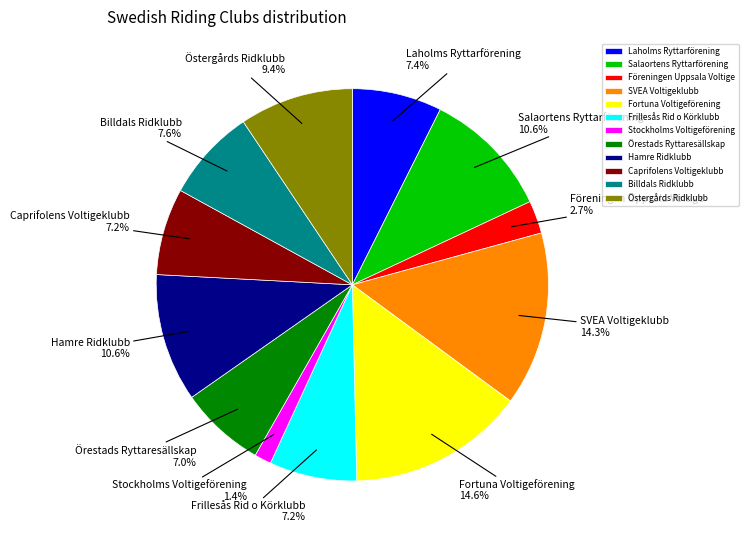

Is there a majority slice in this chart?

No